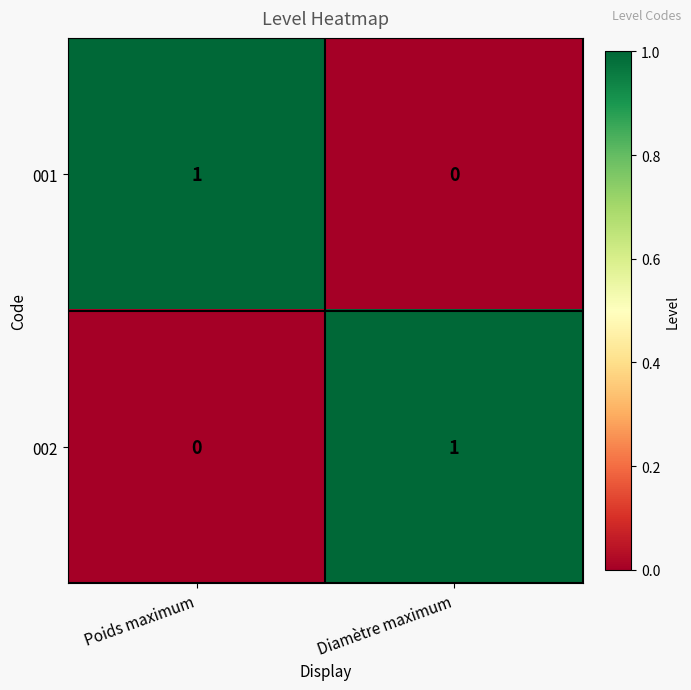

Reading left to right, list all the values displayed in this chart.

001: Poids maximum=1	Diamètre maximum=0
002: Poids maximum=0	Diamètre maximum=1